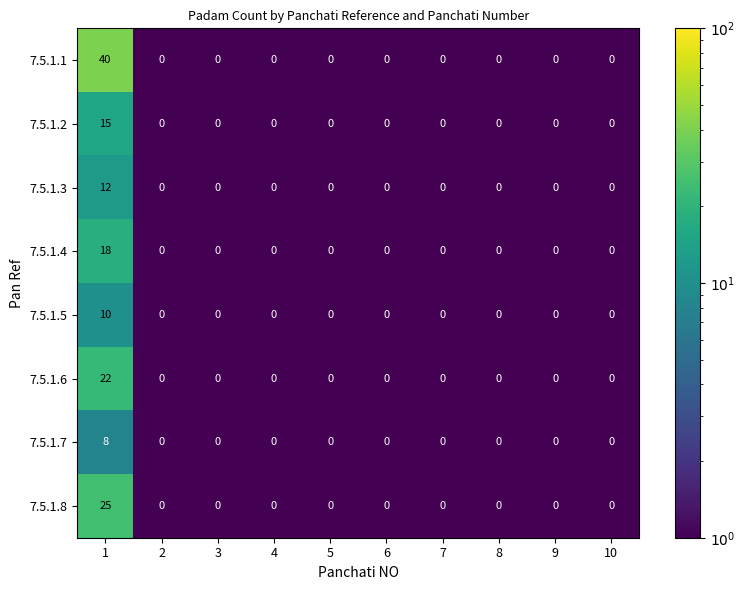

What is the average value of the 7.5.1.1 series?

4